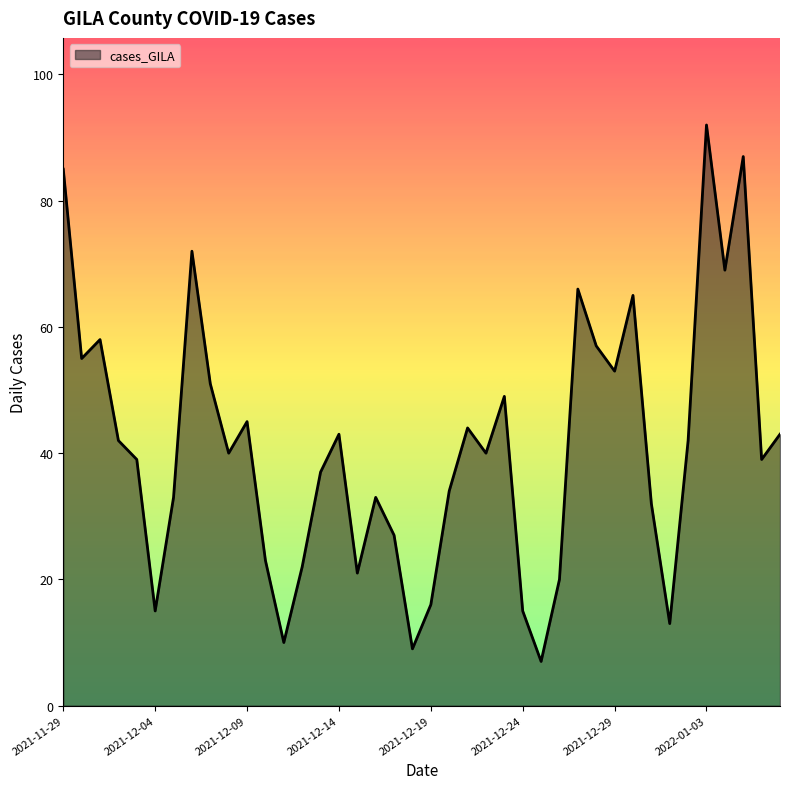

What is the difference between the maximum and minimum values?

85